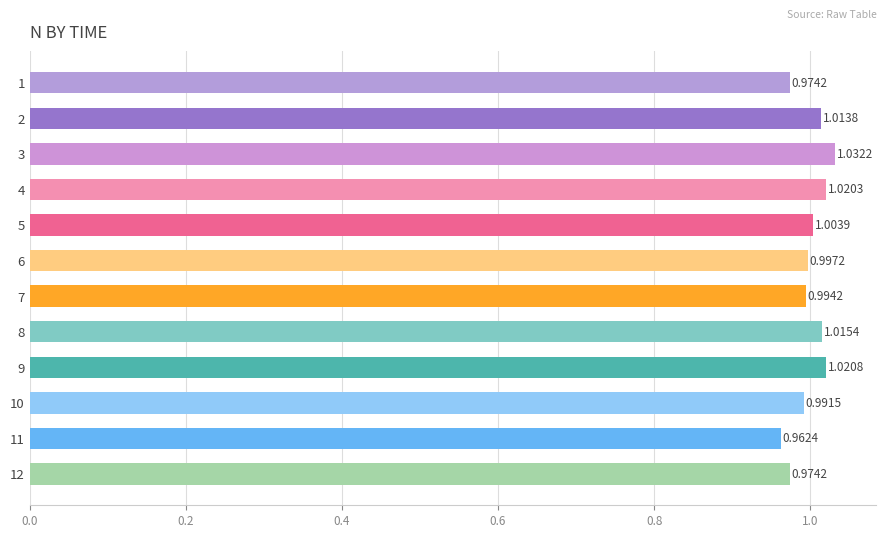

Which label corresponds to the largest value in the chart?

3